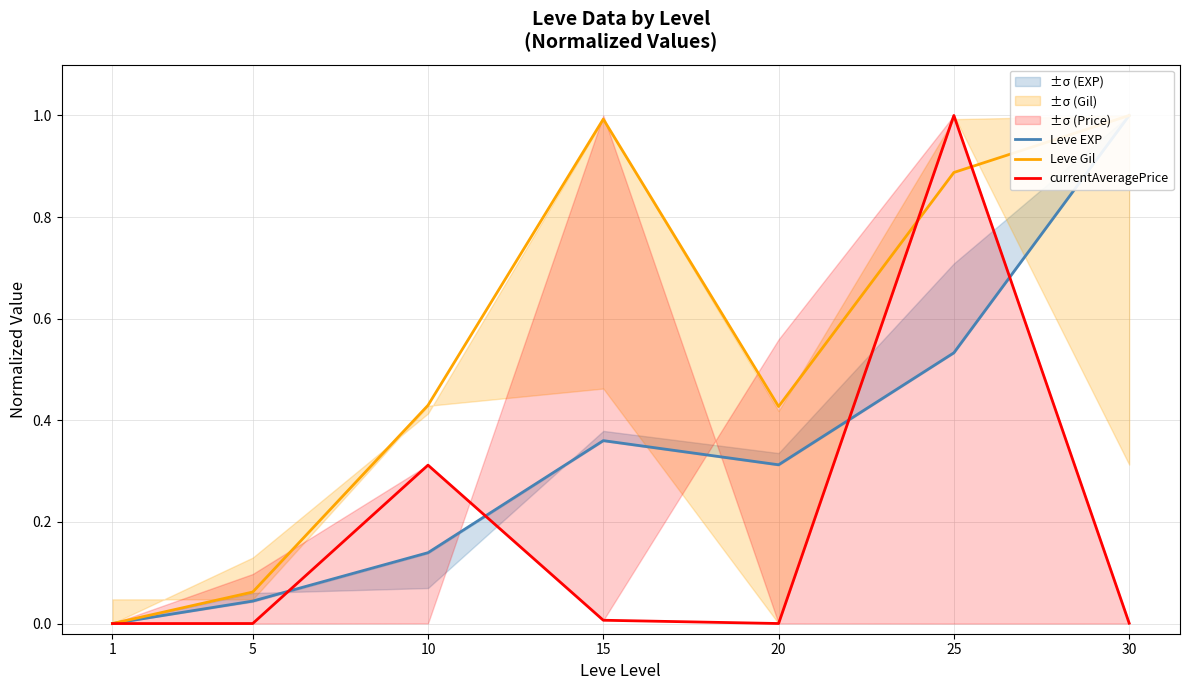

What is the difference between the maximum and minimum values in the Leve Gil series?

1.0